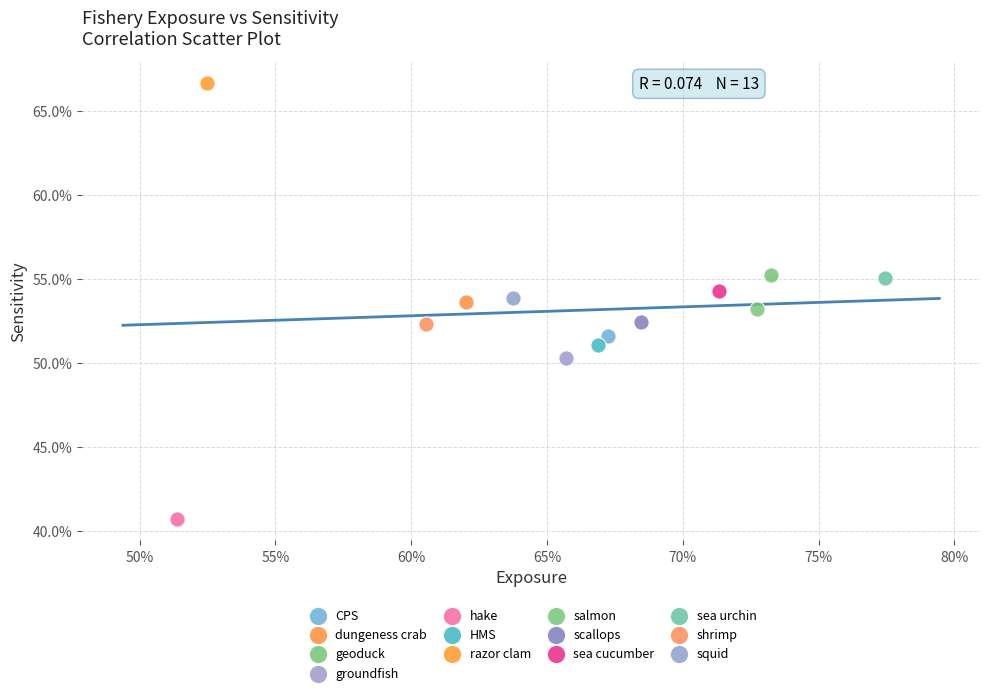

What are all the series names shown in the legend?

CPS, dungeness crab, geoduck, groundfish, hake, HMS, razor clam, salmon, scallops, sea cucumber, sea urchin, shrimp, squid